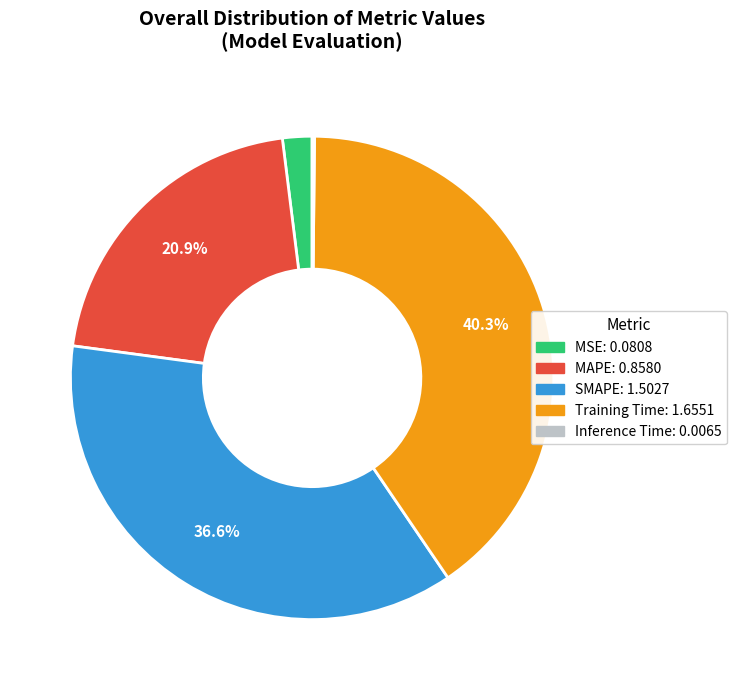

Does Training Time represent more than half of the total?

No